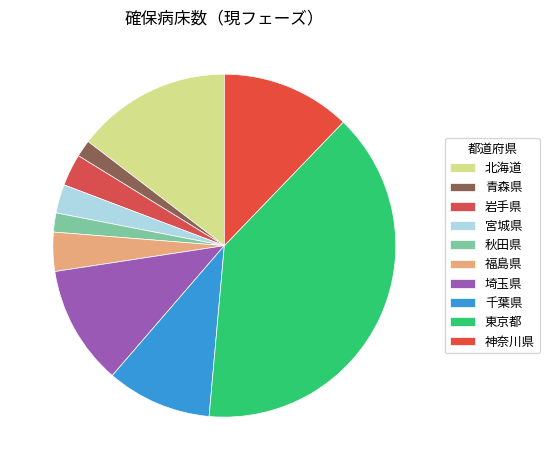

To the nearest percent, what portion does 岩手県 represent?

3%